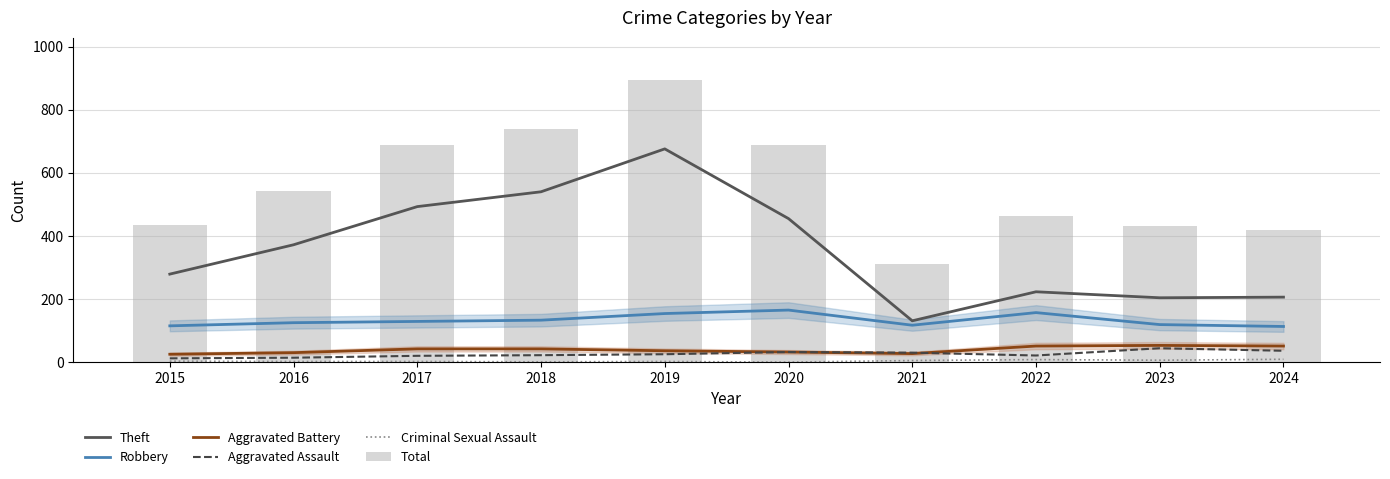

At which label does Theft reach its minimum?

2021